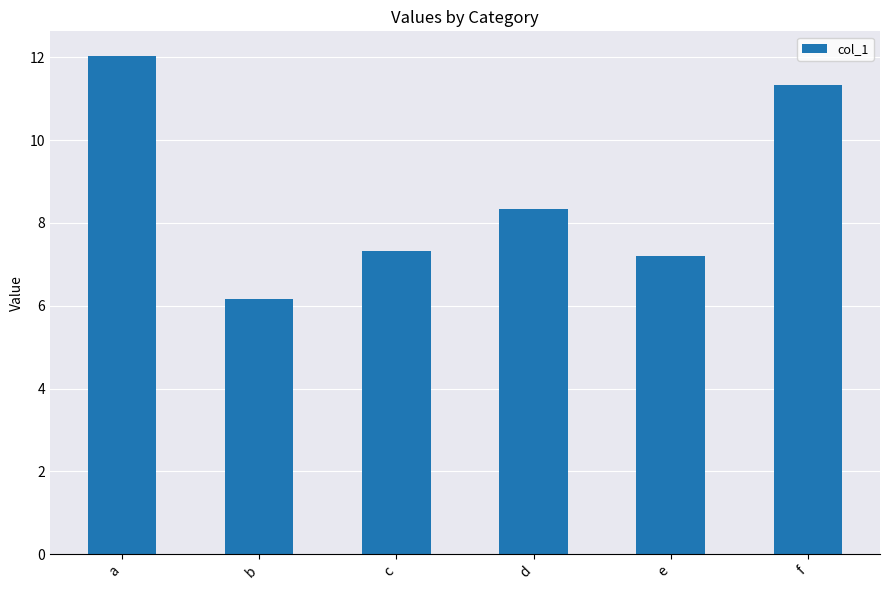

True or false: the data shows 4.9 at a.

False